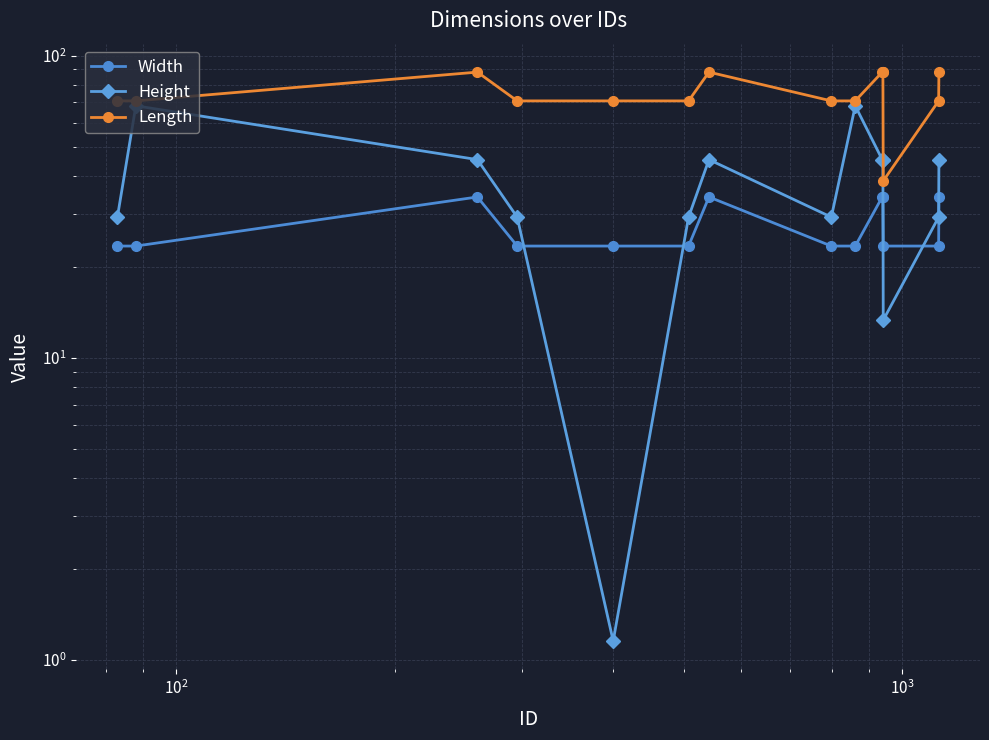

True or false: Length has more than 0 points higher than both neighbors.

True